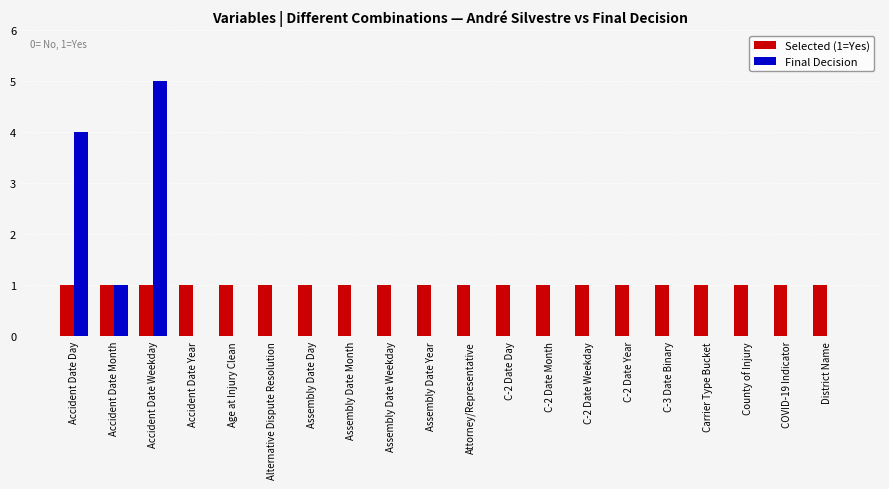

The value of Final Decision at Age at Injury Clean is 2. True or false?

False